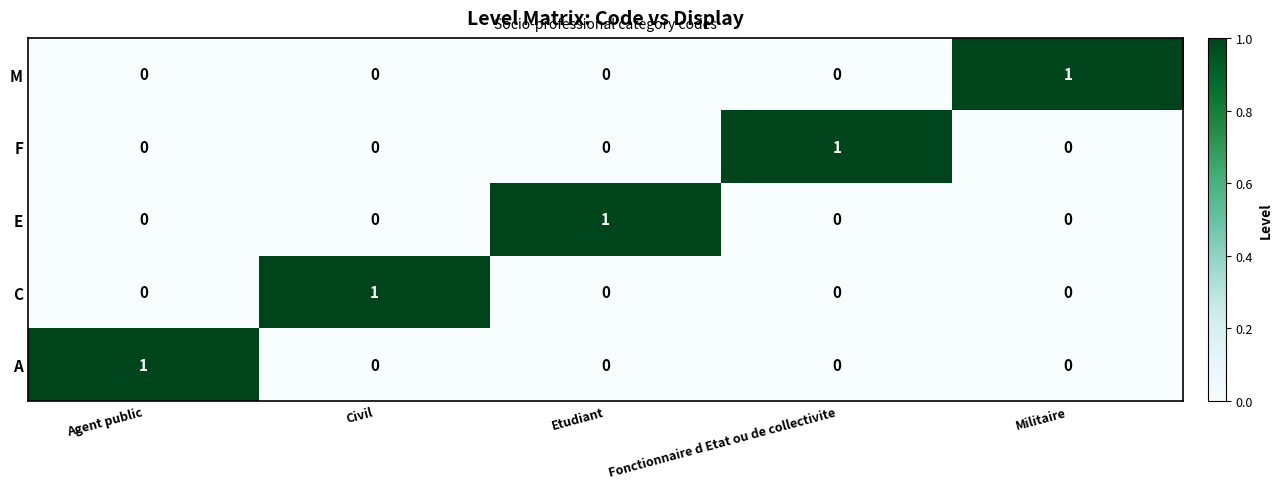

Count the C values in the range 0 to 1.

5